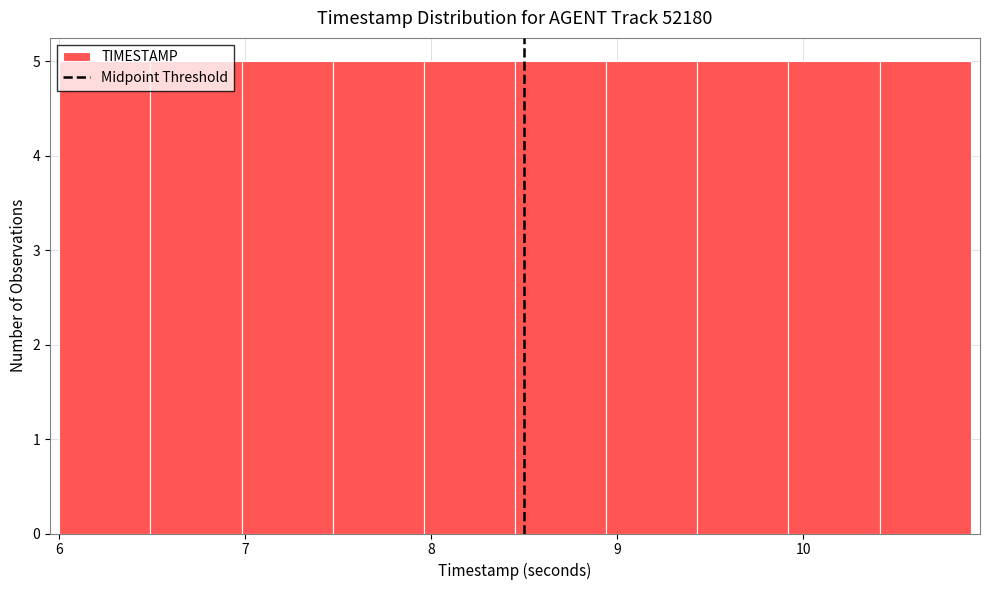

Reading left to right, list every bar in this chart as the range it spans on the x-axis followed by its height. Neither the bar edges nor the heights are printed on the chart, so give them approximately, as read against the axes.

6.00 to 6.49: 5
6.49 to 6.98: 5
6.98 to 7.47: 5
7.47 to 7.96: 5
7.96 to 8.45: 5
8.45 to 8.94: 5
8.94 to 9.43: 5
9.43 to 9.92: 5
9.92 to 10.41: 5
10.41 to 10.90: 5